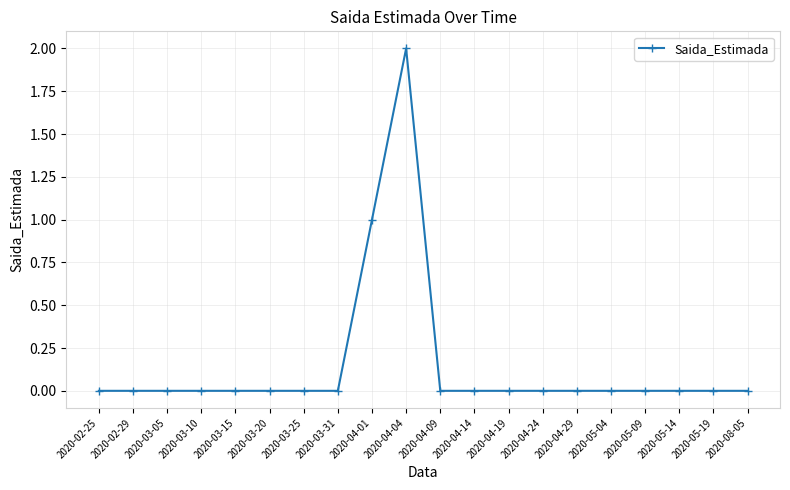

Reading left to right, what are all the values shown in this chart?

2020-02-25=0	2020-02-29=0	2020-03-05=0	2020-03-10=0	2020-03-15=0	2020-03-20=0	2020-03-25=0	2020-03-31=0	2020-04-01=1	2020-04-04=2	2020-04-09=0	2020-04-14=0	2020-04-19=0	2020-04-24=0	2020-04-29=0	2020-05-04=0	2020-05-09=0	2020-05-14=0	2020-05-19=0	2020-08-05=0